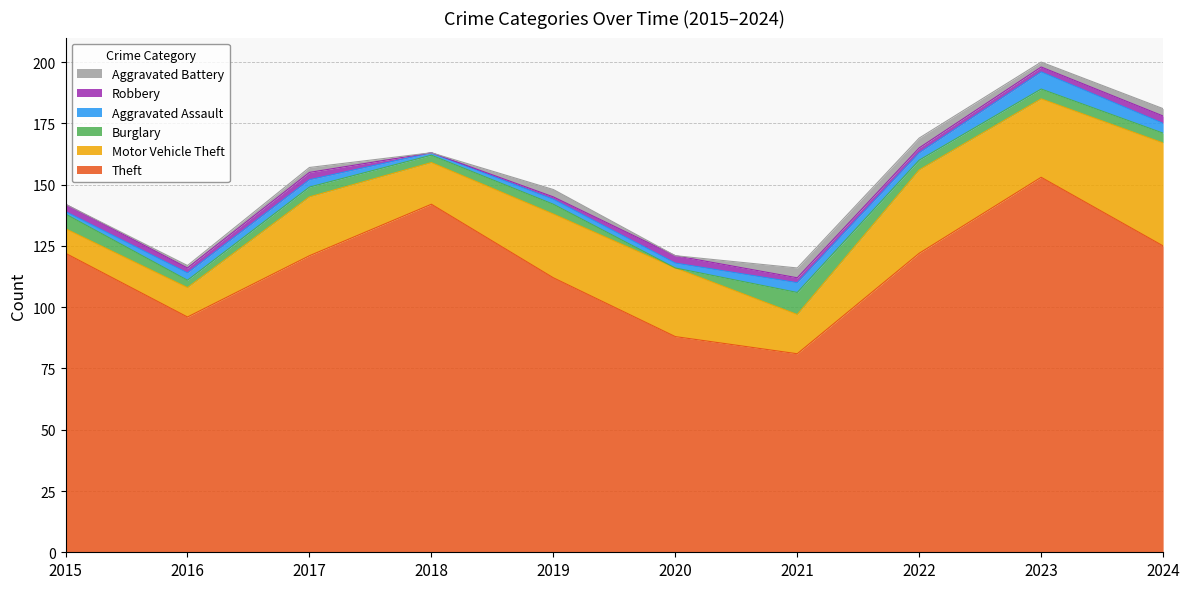

Which series has the largest range (max minus min)?

Theft